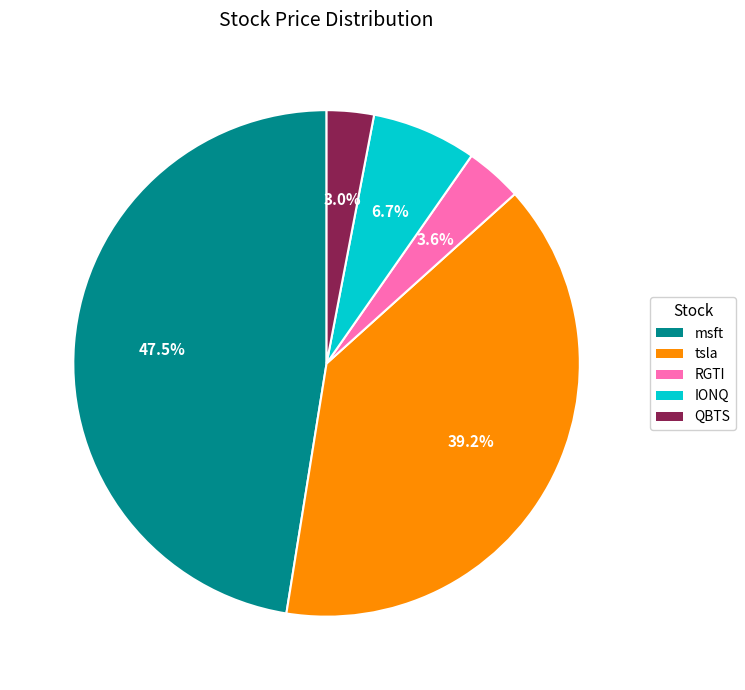

Between QBTS and IONQ, which is larger?

IONQ